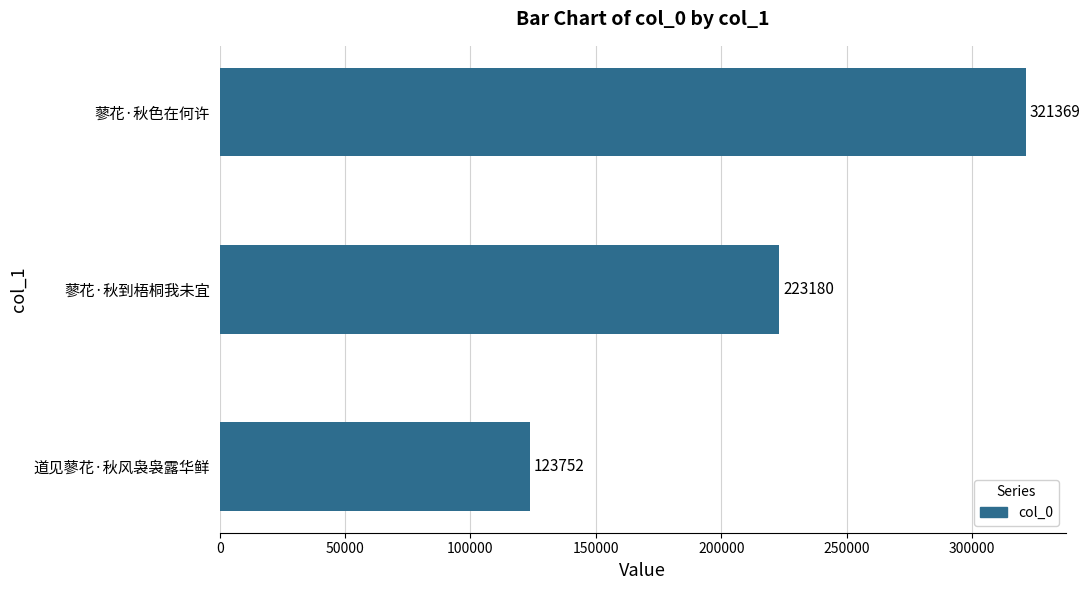

Approximately how many times larger is the value at 蓼花·秋到梧桐我未宜 compared to 蓼花·秋色在何许?

0.7